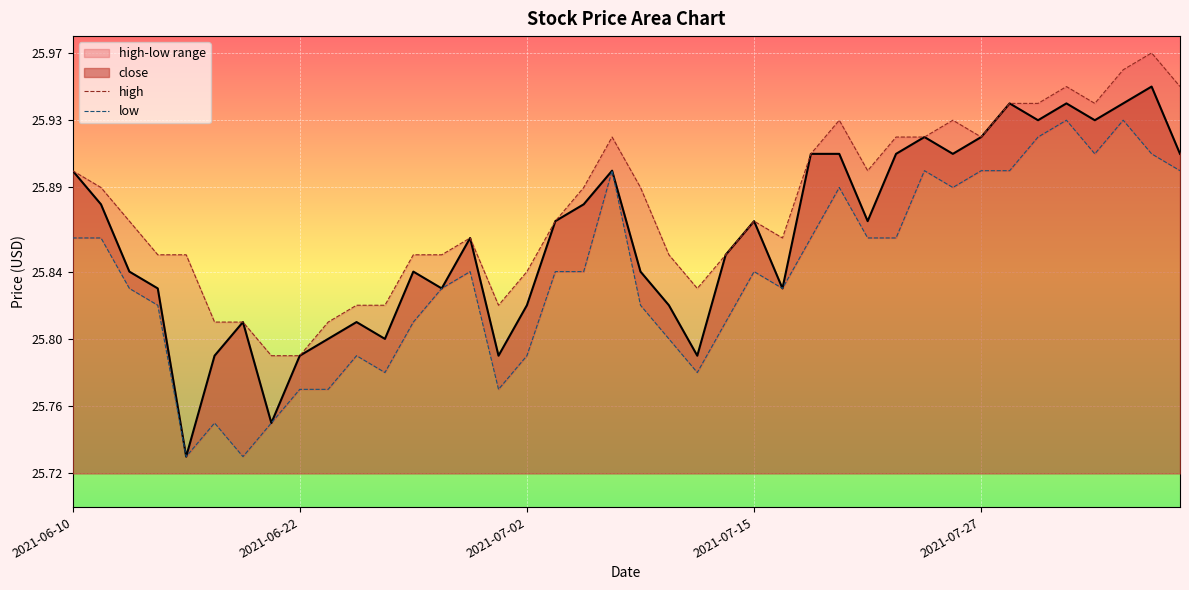

The value of low at 2021-07-15 is 25.8. True or false?

True